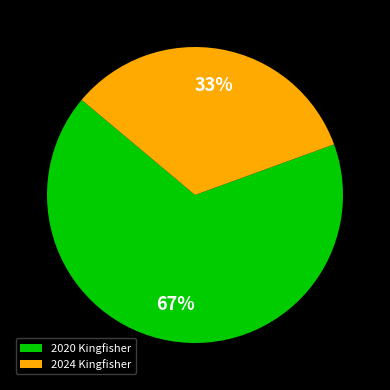

To the nearest percent, what is the combined percentage of 2024 Kingfisher and 2020 Kingfisher?

100%